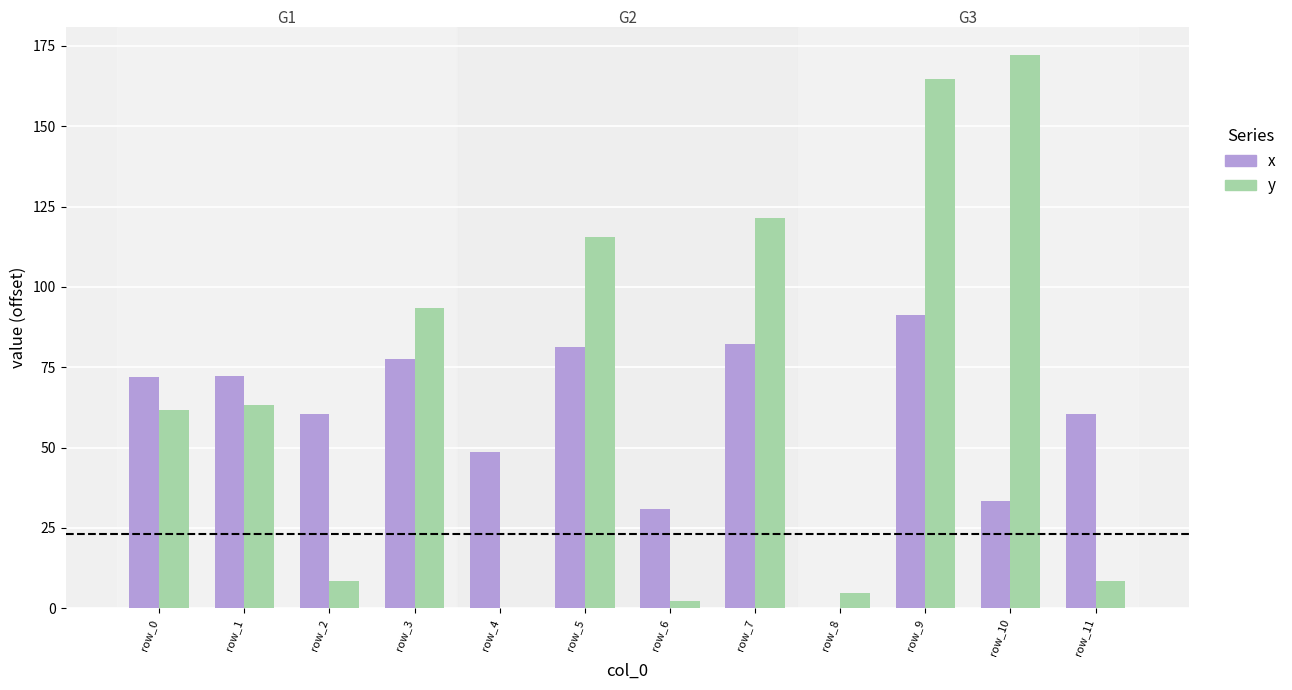

Which series changed the most between row_8 and row_11?

x